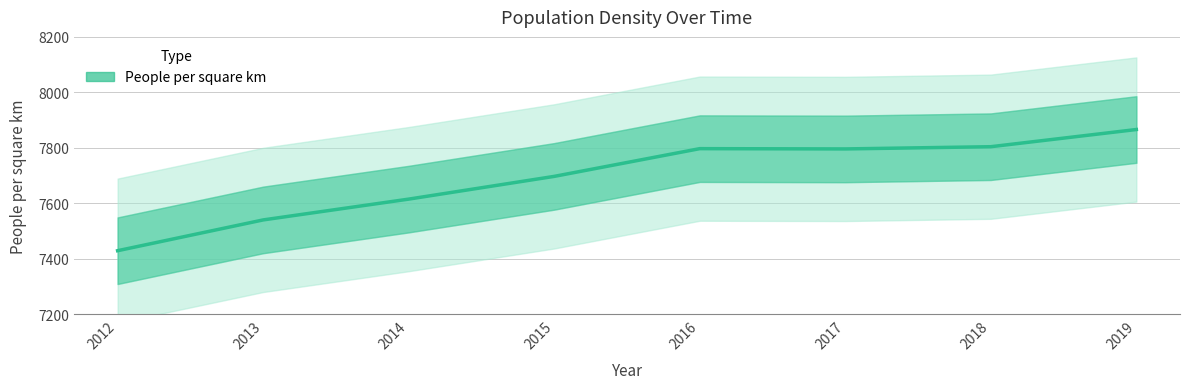

True or false: the data shows 7429 at 2012.

True